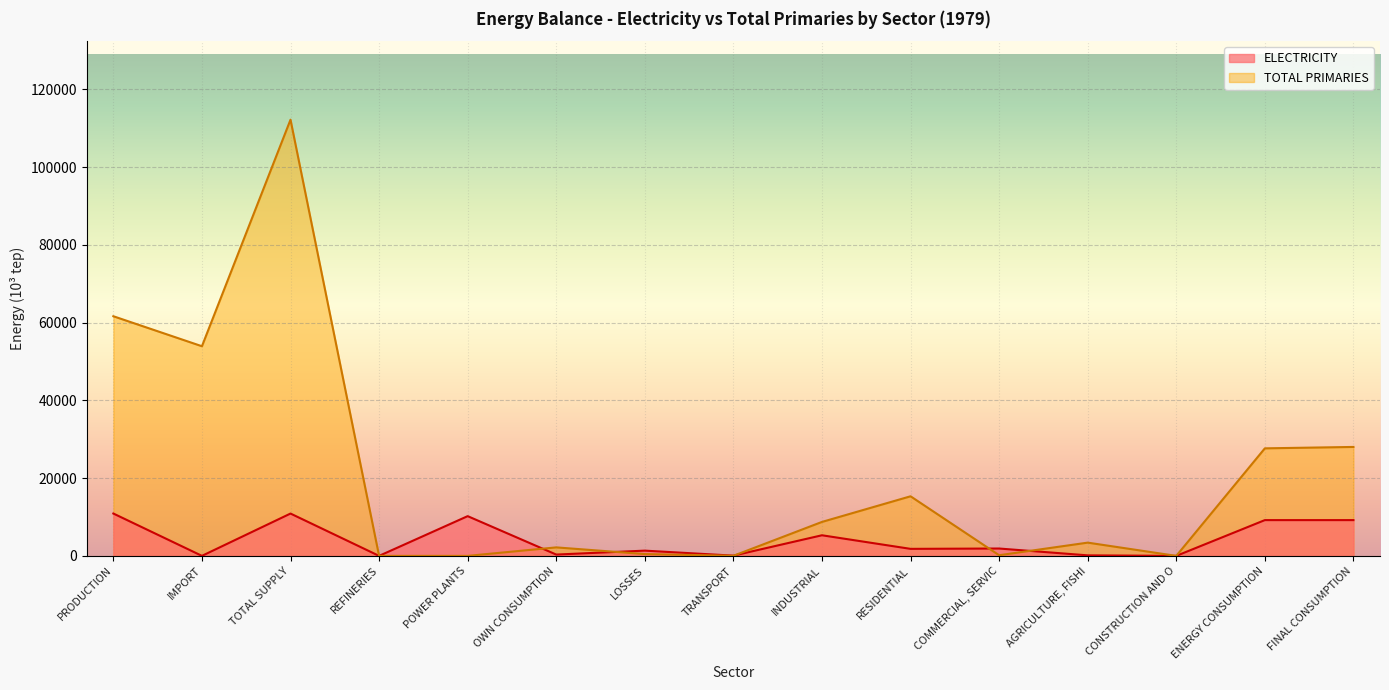

True or false: ELECTRICITY has a value of 4099.8 at TOTAL TRANSFORMATION.

False